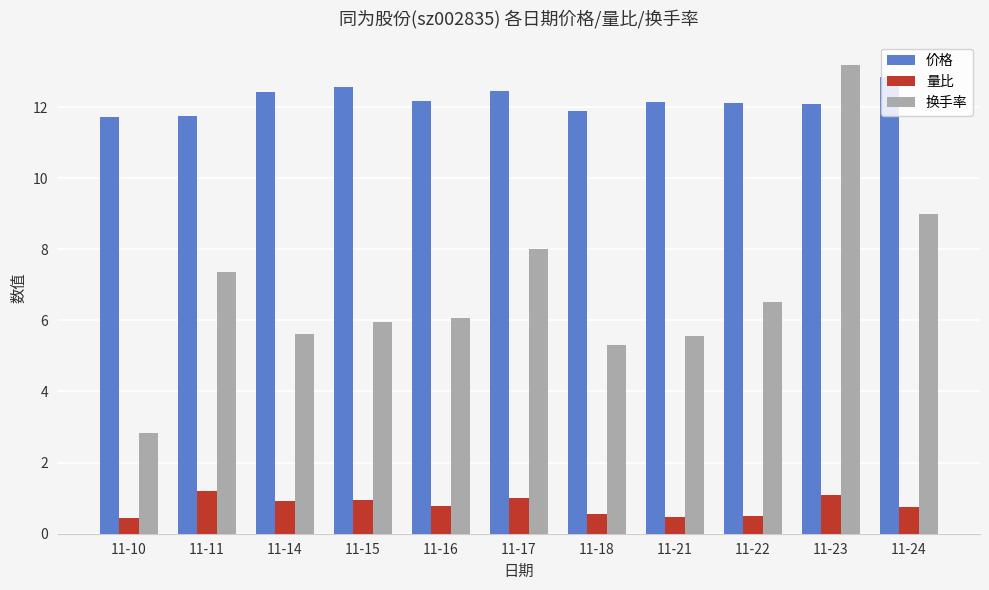

Where does the 价格 series first go above 12?

11-14